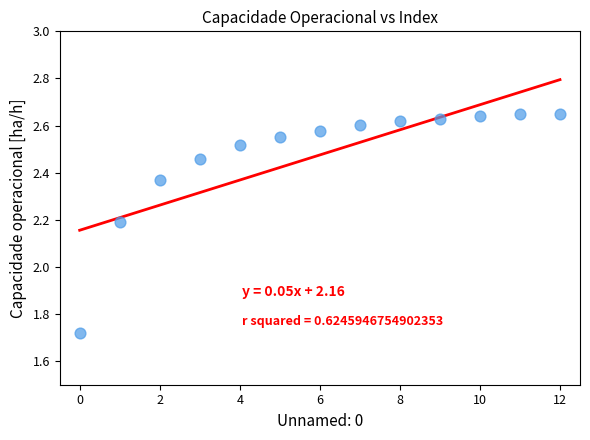

What Y value in the scatter plot is closest to 2?

2.2